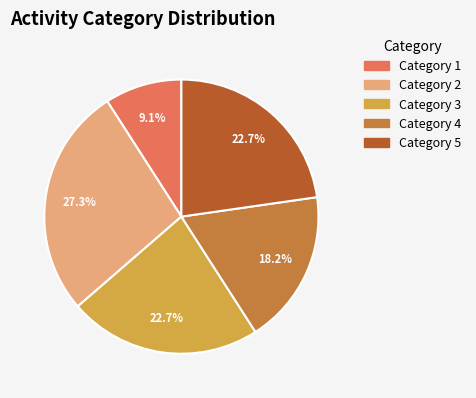

Count the number of slices in the pie.

5